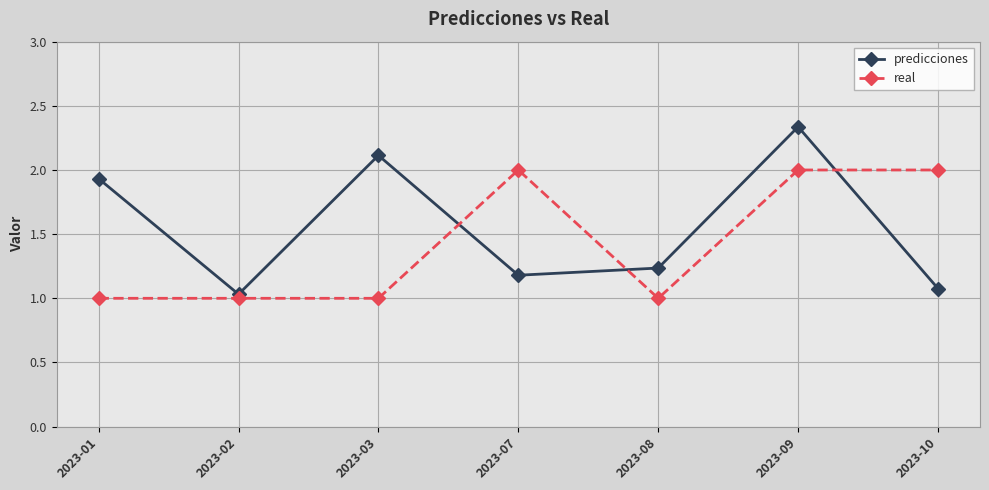

What is the average value of the real series?

1.4